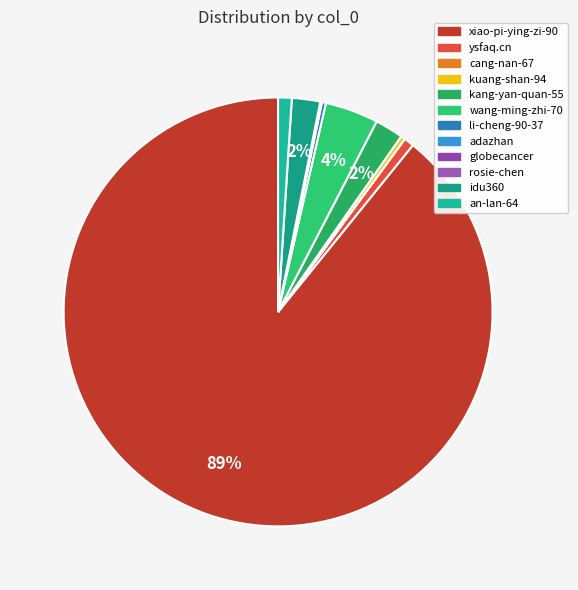

Which slice represents more than half of the pie?

xiao-pi-ying-zi-90